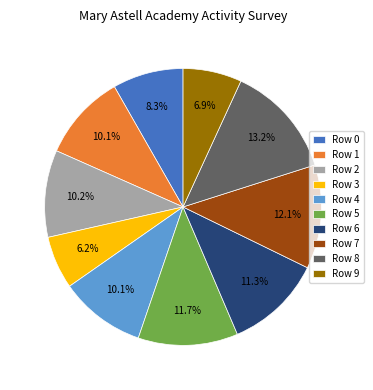

Does Row 8 account for over 50% of the chart?

No